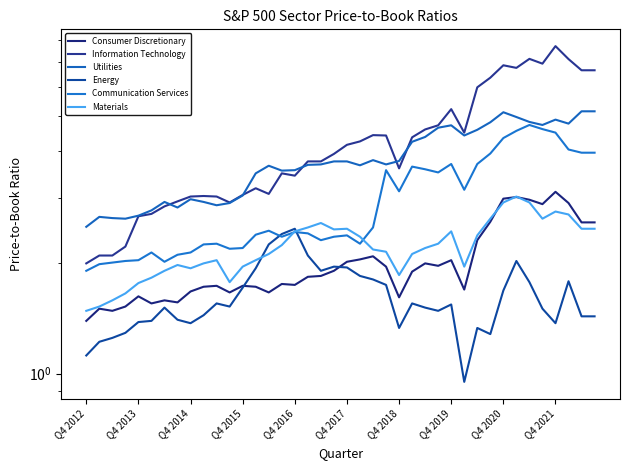

Count the number of categories in the chart.

40